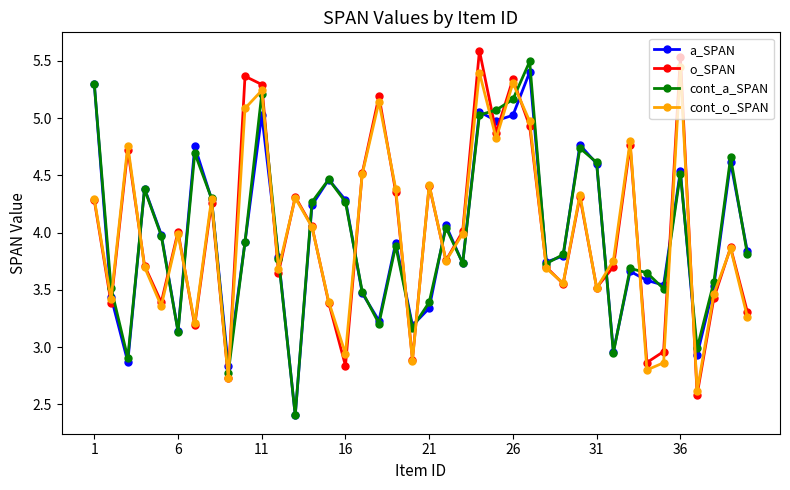

What is the smallest value displayed?

2.4